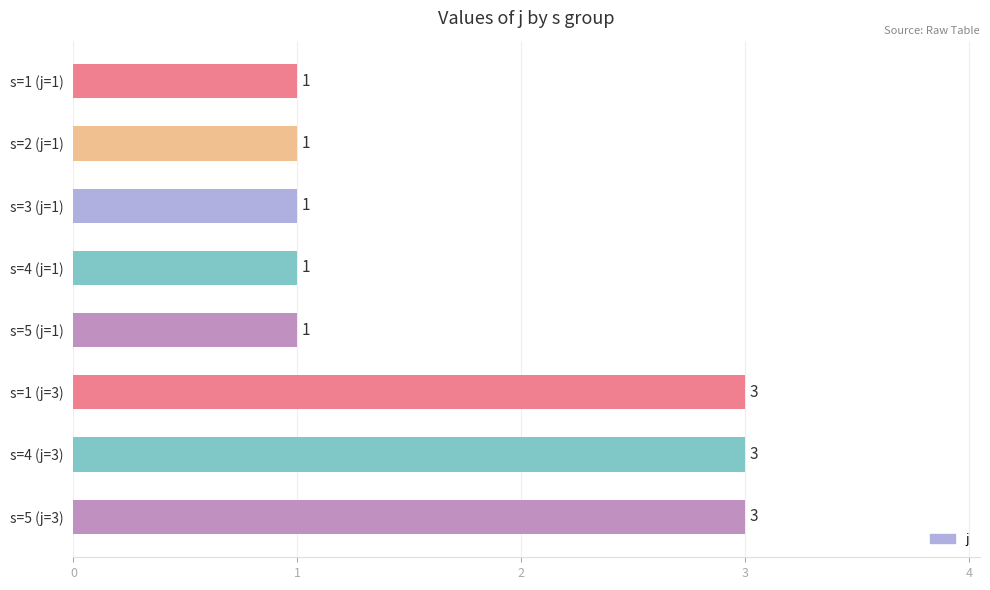

Reading top to bottom, transcribe all the data shown in this chart.

1	1	1	1	1	3	3	3